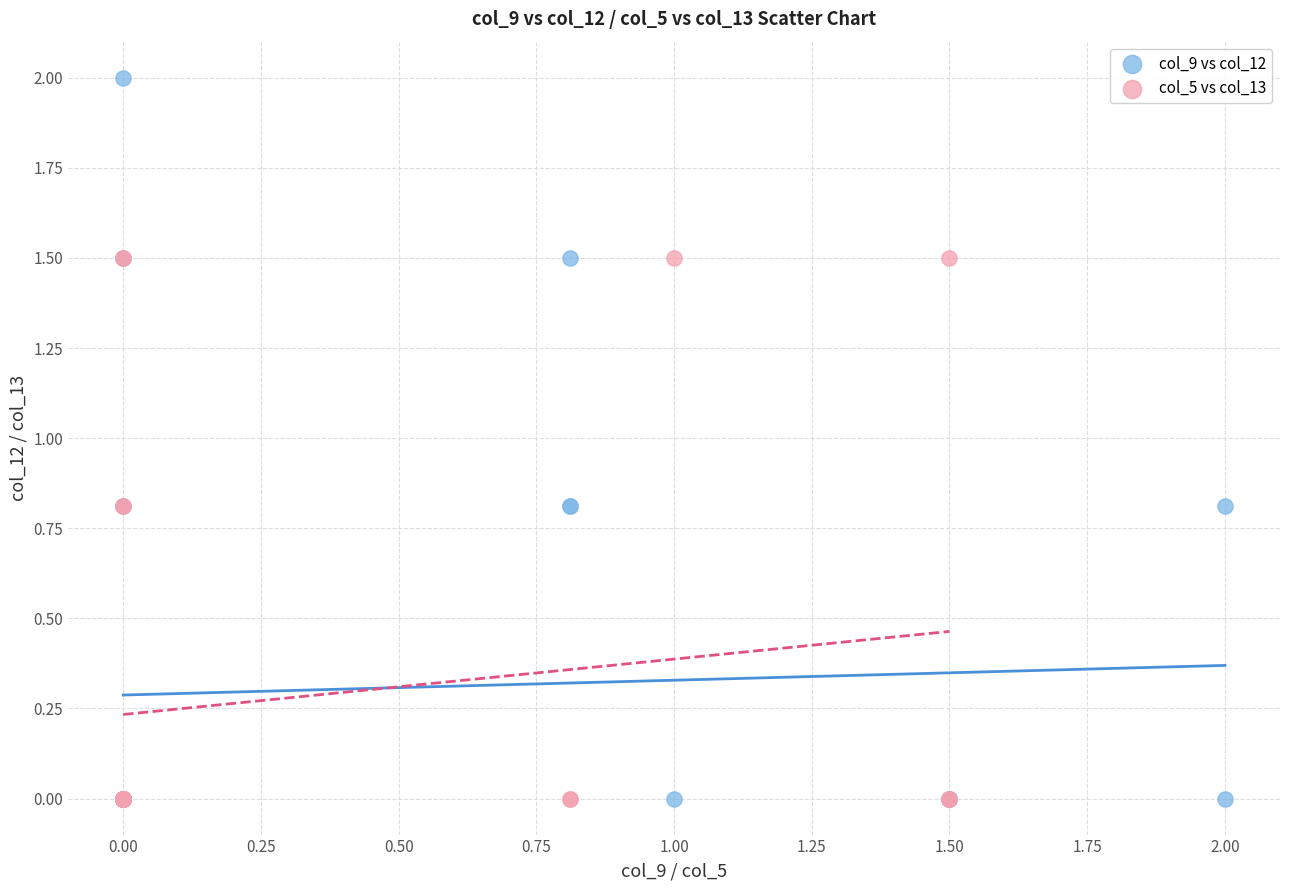

Which series has the largest Y range (max minus min)?

col_9 vs col_12